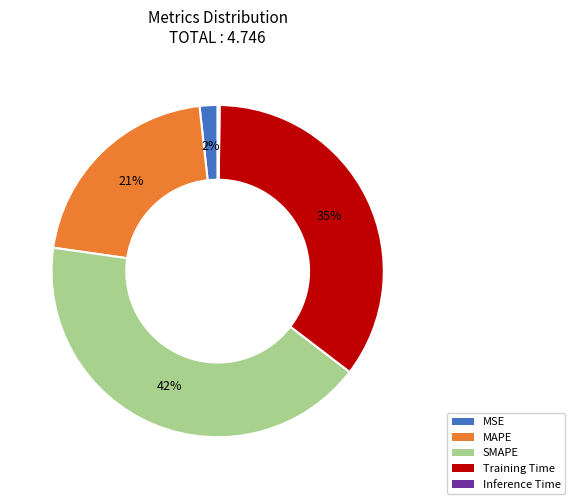

What is the ratio of the value at MAPE to the value at Training Time?

0.6